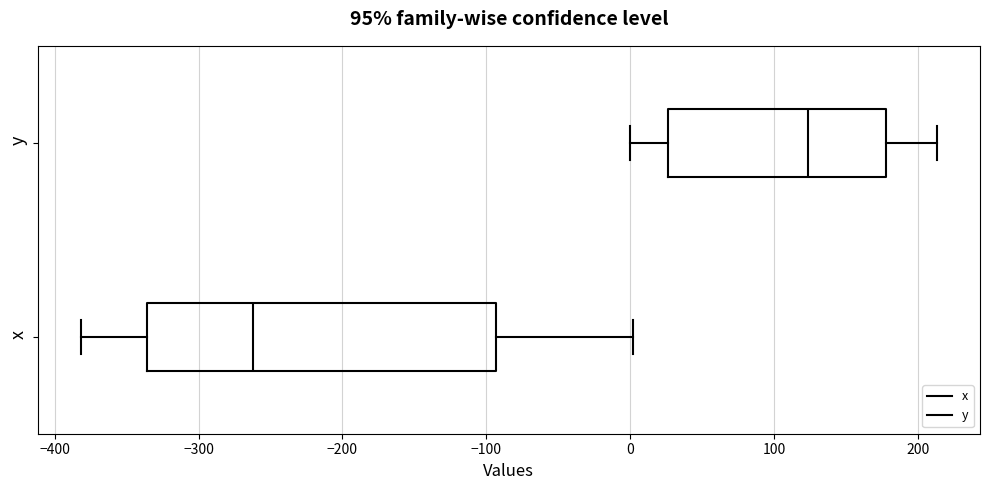

Reading bottom to top, read every box against the x-axis: the position of its median line, the range the box covers, and the ends of its whiskers. The values are not printed on the chart, so give them approximately, as read against the axis.

x: median -260, box -340 to -90, whiskers -380 to 0
y: median 120, box 30 to 180, whiskers 0 to 210